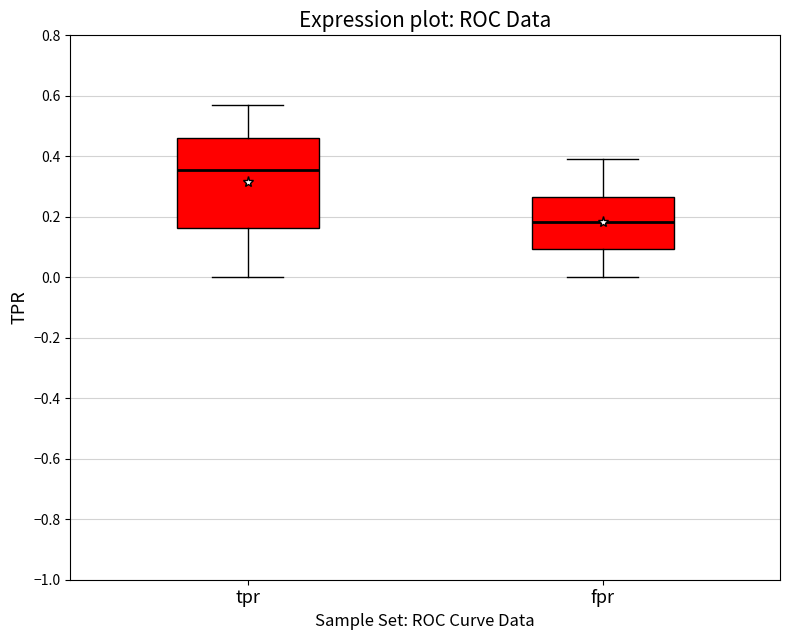

Which box's median line is the highest?

tpr